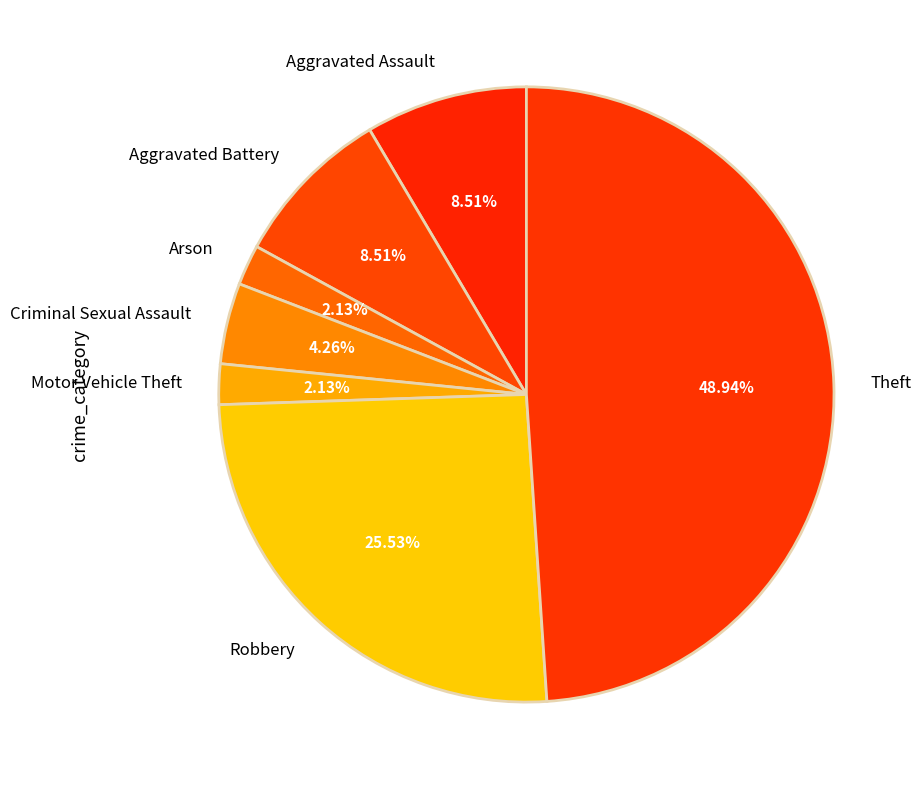

Does Motor Vehicle Theft represent more than half of the total?

No